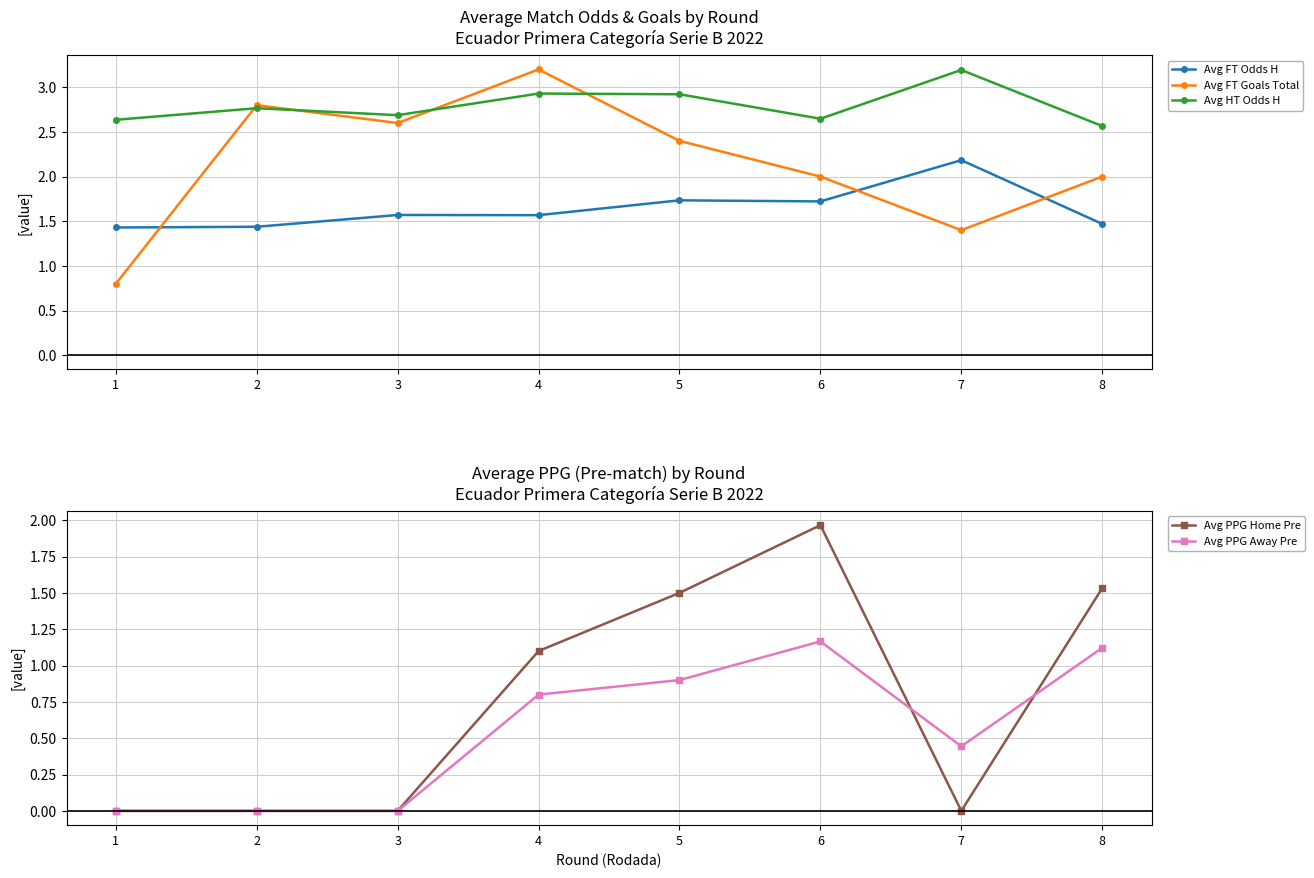

Between 4 and 5, which is larger?

5